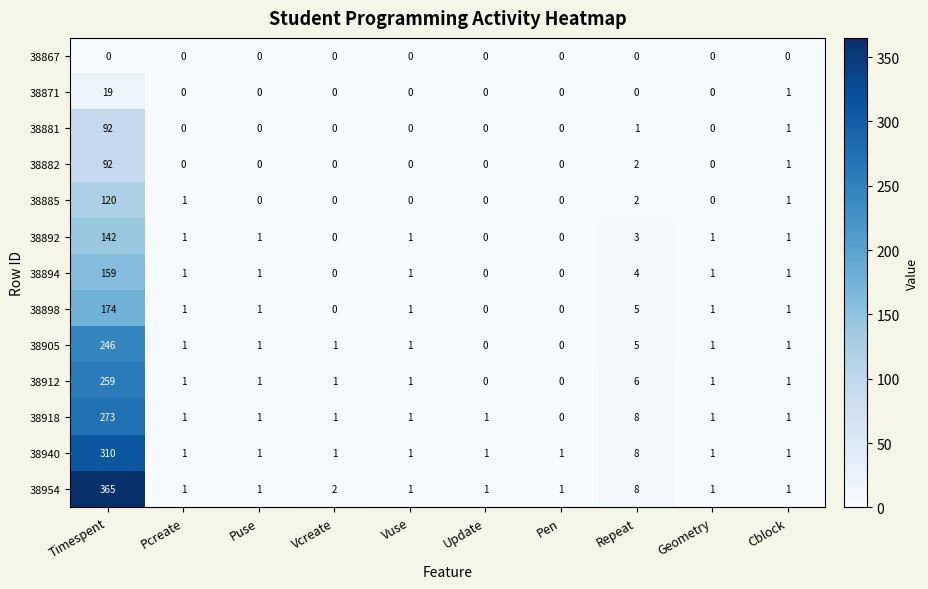

How many series are shown in this chart?

13